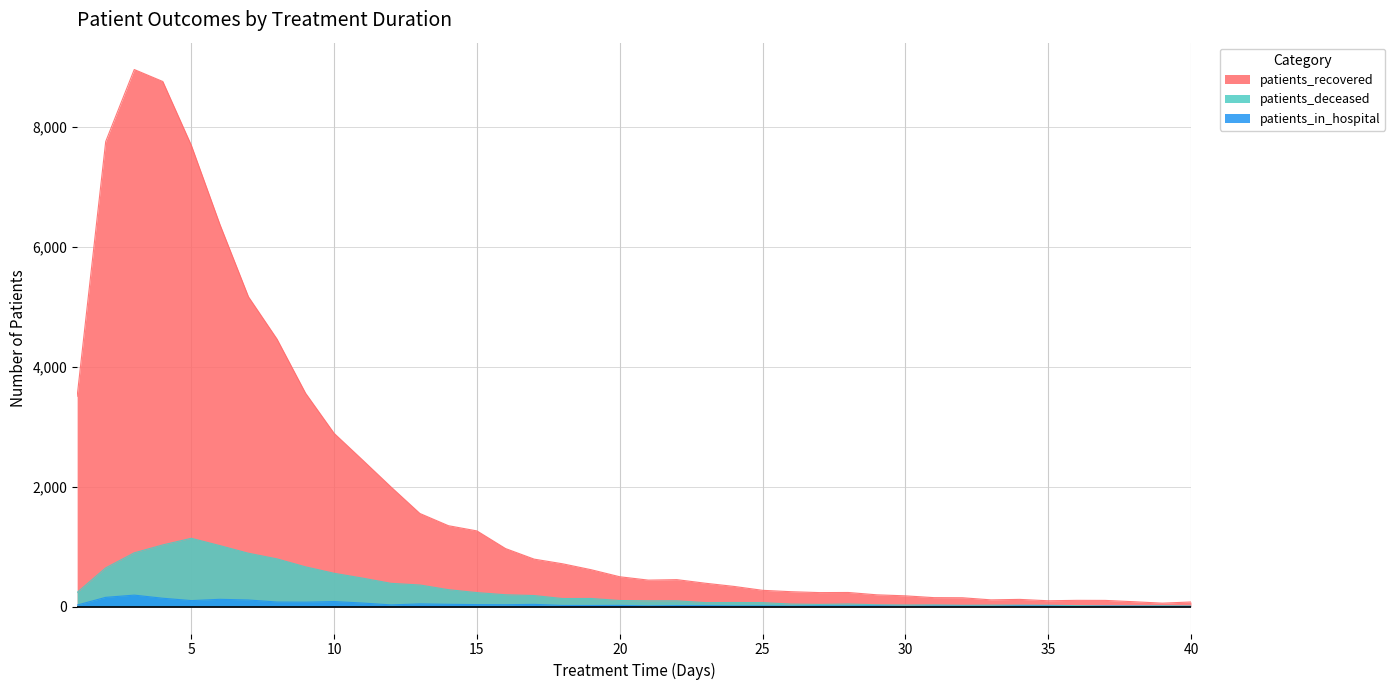

Count the number of data series in this chart.

3